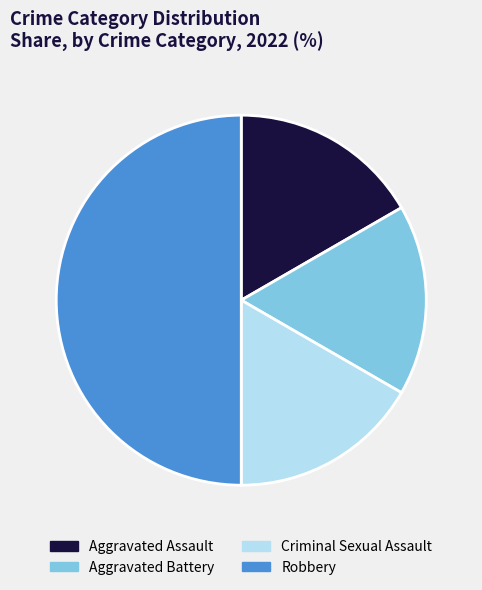

Approximately how many times larger is the value at Robbery compared to Aggravated Assault?

3.0